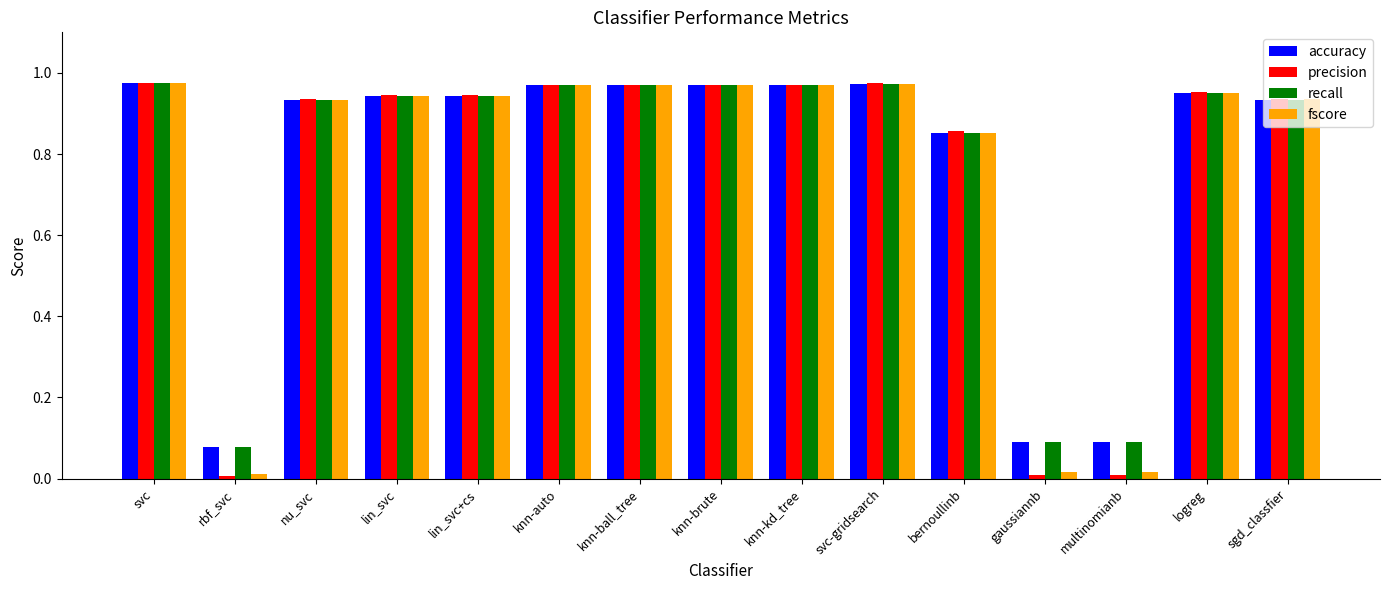

How many categories are shown in the chart?

15